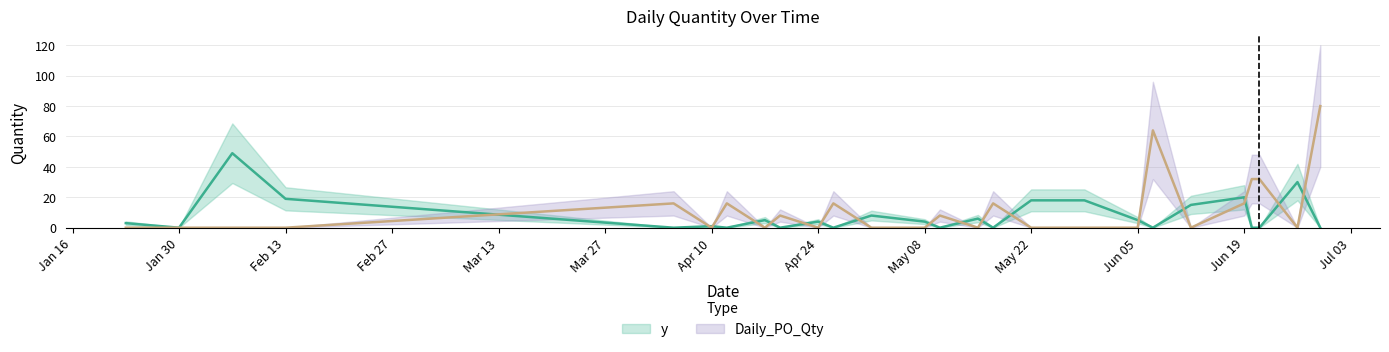

What is the difference between the maximum and minimum values in the Daily_PO_Qty series?

80